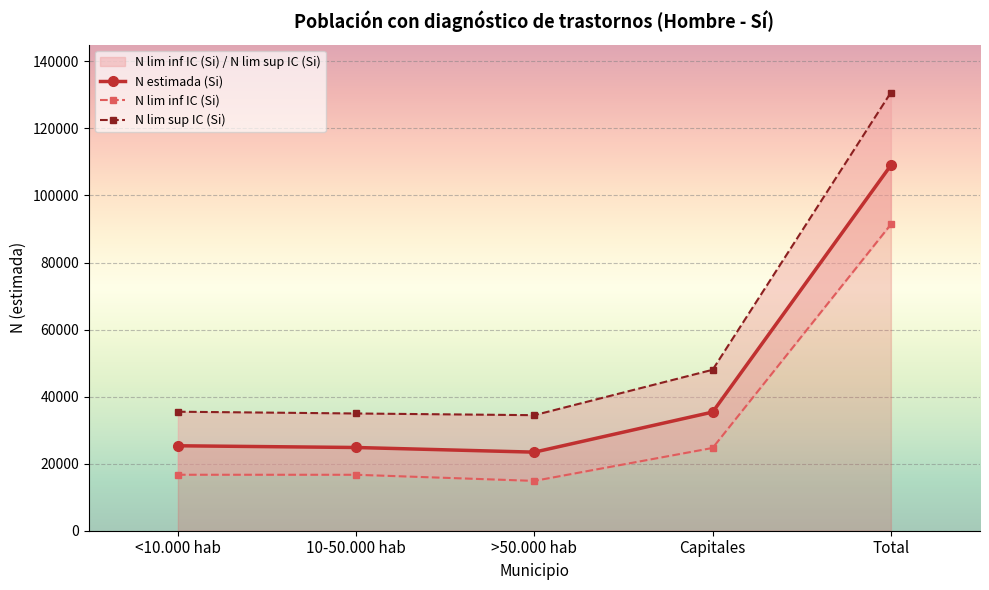

True or false: N lim inf IC (Si) and N lim sup IC (Si) cross at least once.

False